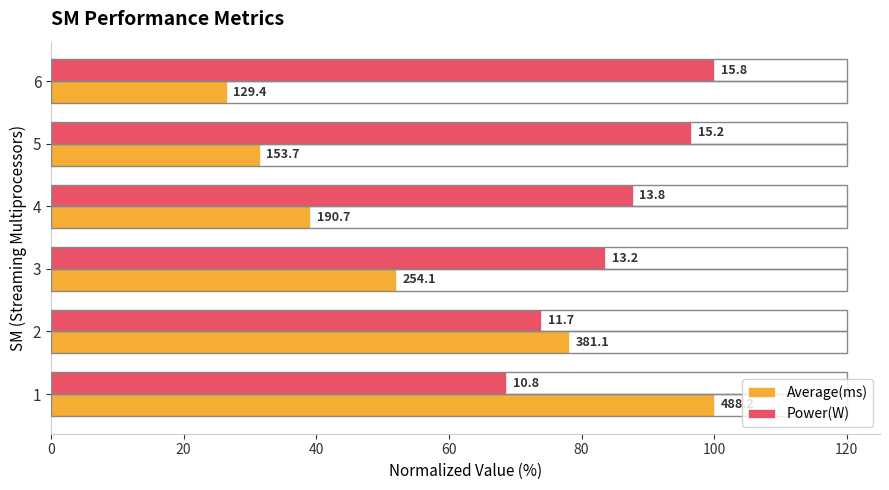

Reading left to right, list all the values displayed in this chart.

Average(ms): 100.0	78.1	52.0	39.1	31.5	26.5
Power(W): 68.7	73.9	83.6	87.7	96.5	100.0